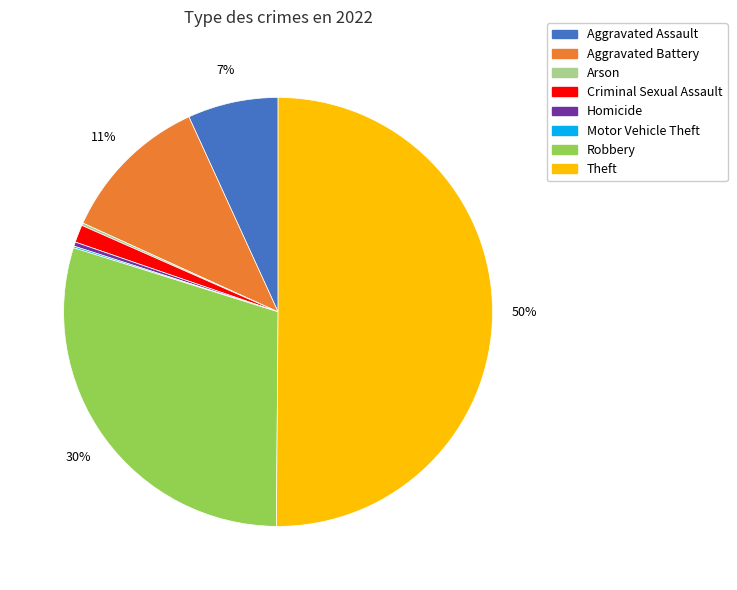

What is the majority slice?

Theft